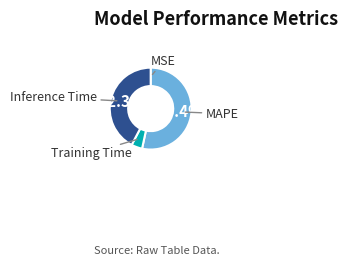

Is there a majority slice in this chart?

Yes